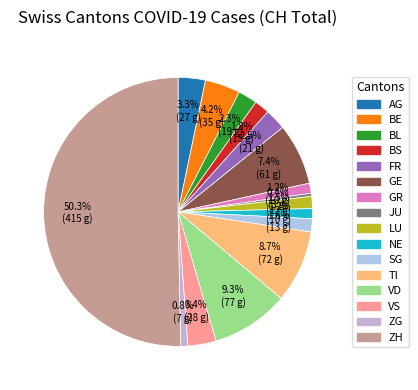

The BE slice represents 4% of the pie. True or false?

True